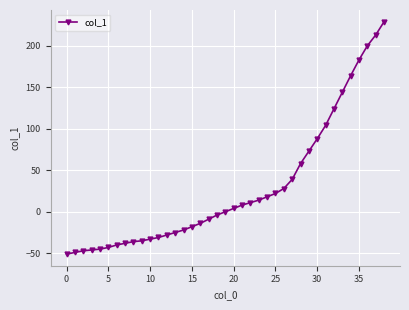

What is the value of the 14th point from the left?

-25